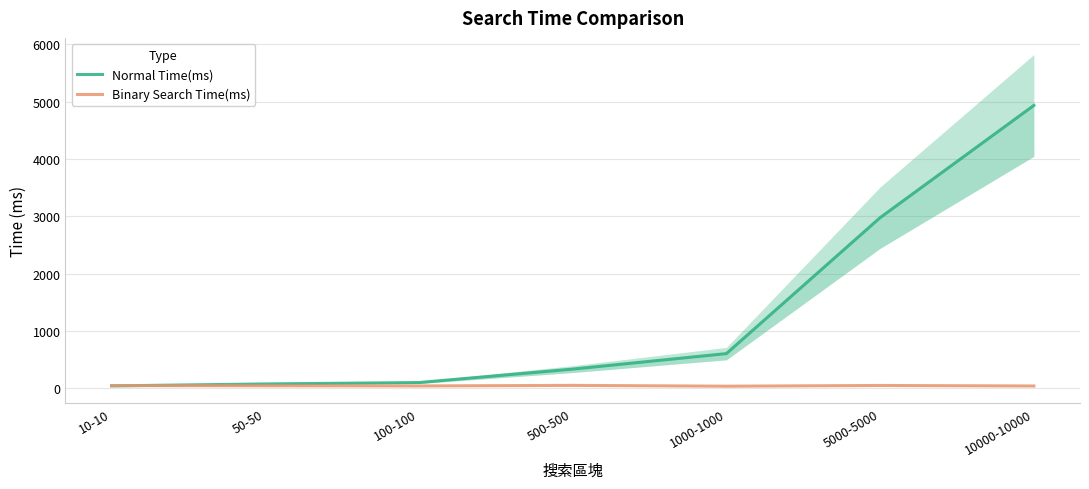

In Binary Search Time(ms), how many points are lower than both neighbors (excluding endpoints)?

2